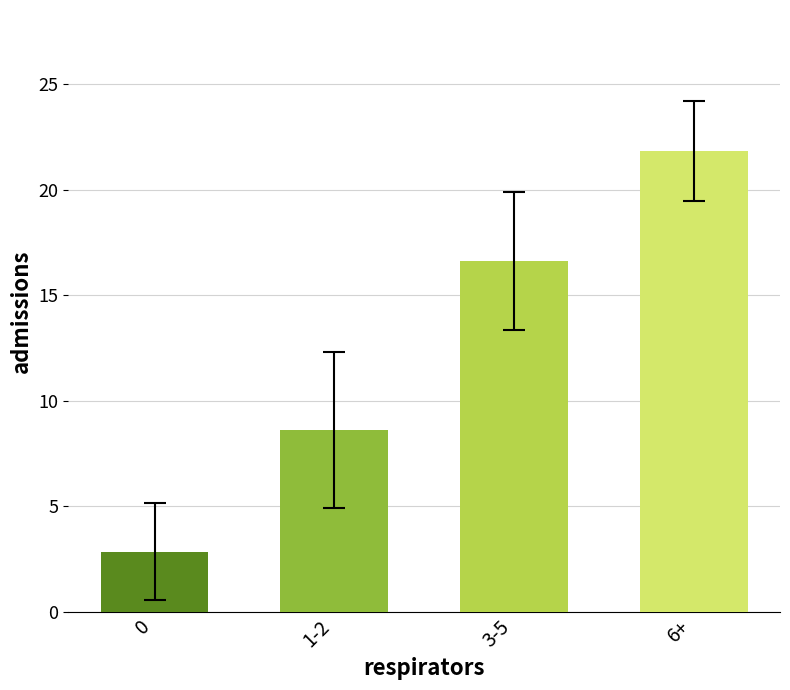

Is it true that the value at 6+ is 21.8?

True